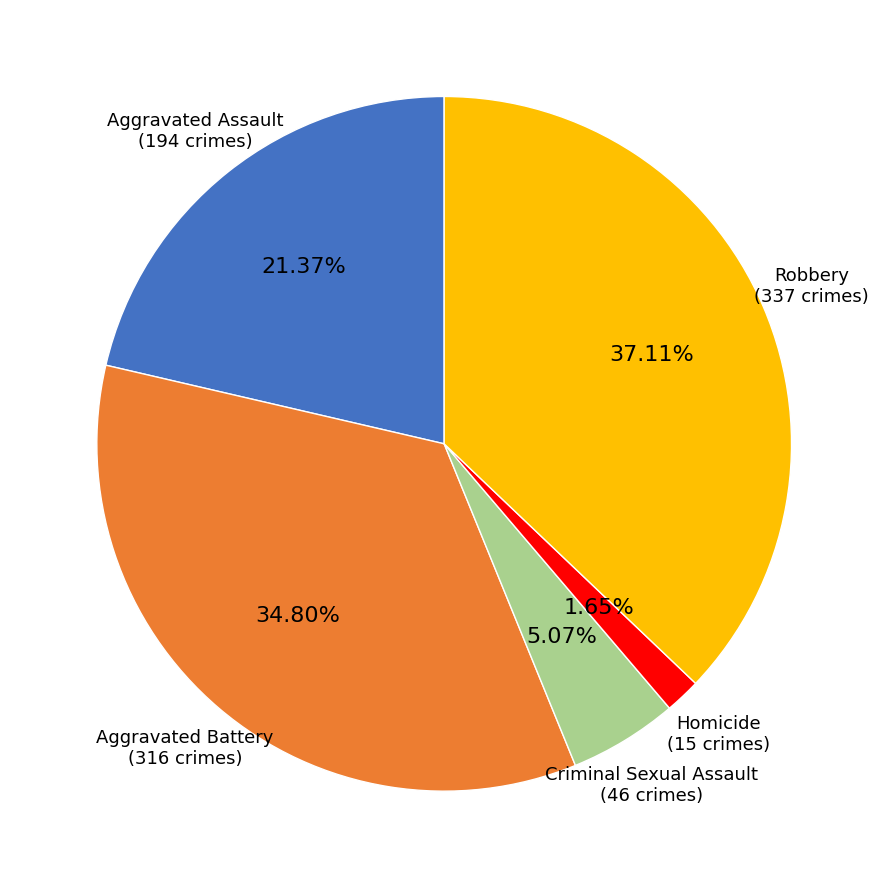

To the nearest percent, what is the average slice percentage?

20%